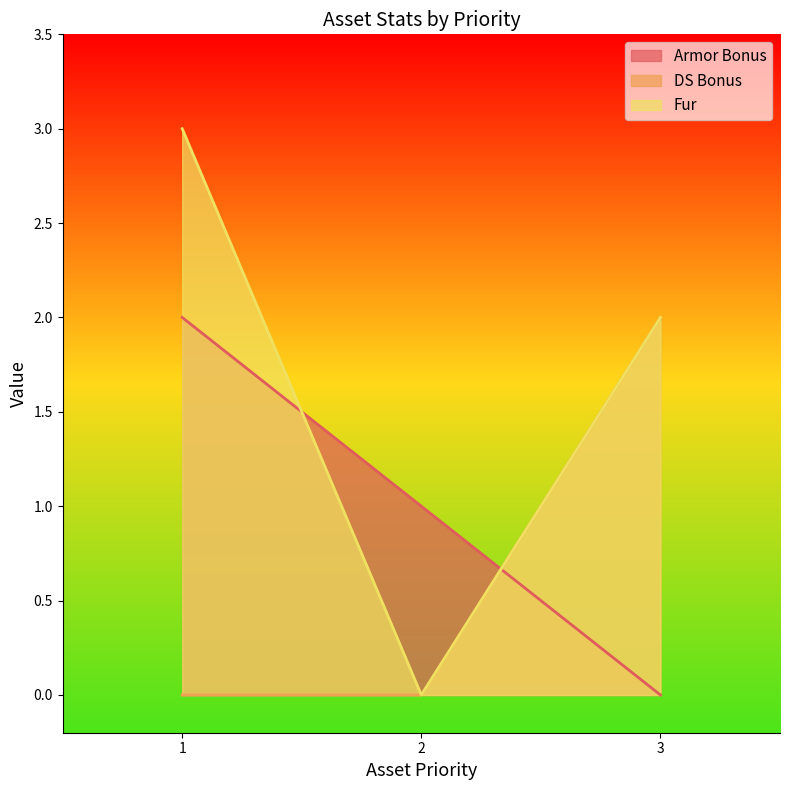

At which label does Armor Bonus first exceed 1?

1